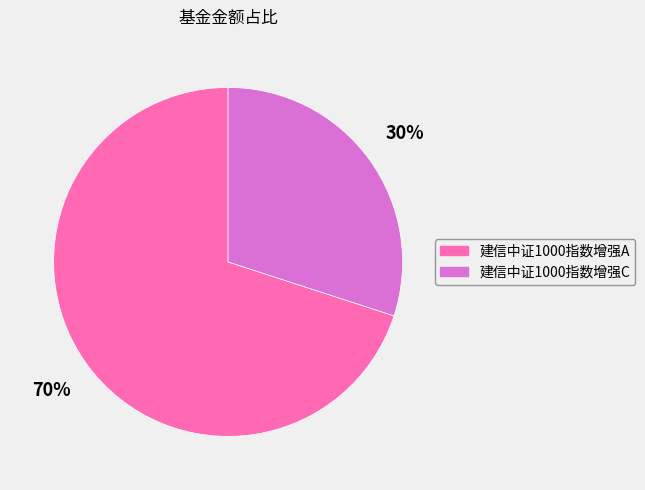

Which category accounts for the majority?

建信中证1000指数增强A